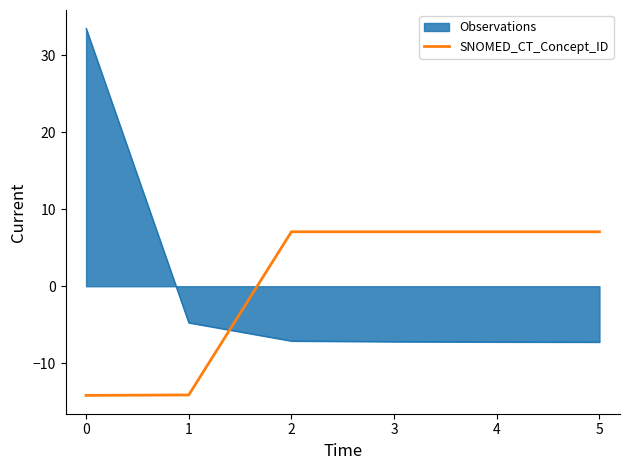

At which category does the chart reach its peak across all series?

0